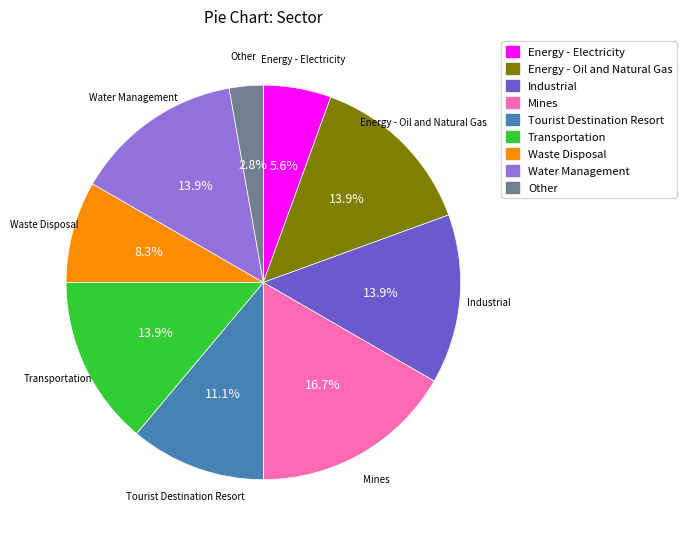

Is there any slice that represents more than half of the pie?

No